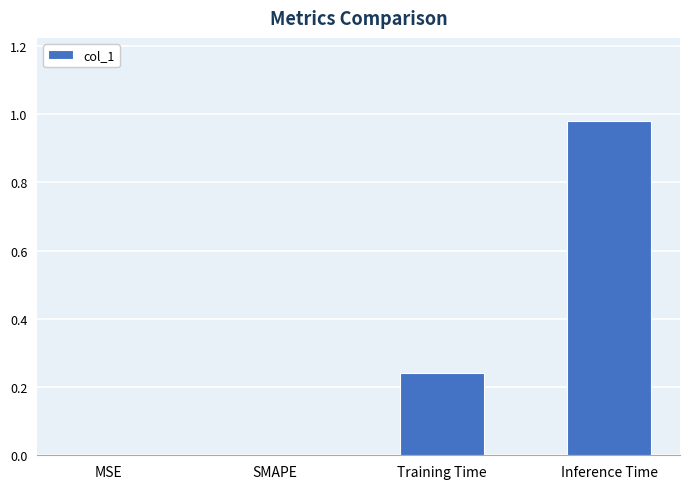

How many distinct data groups are displayed?

1